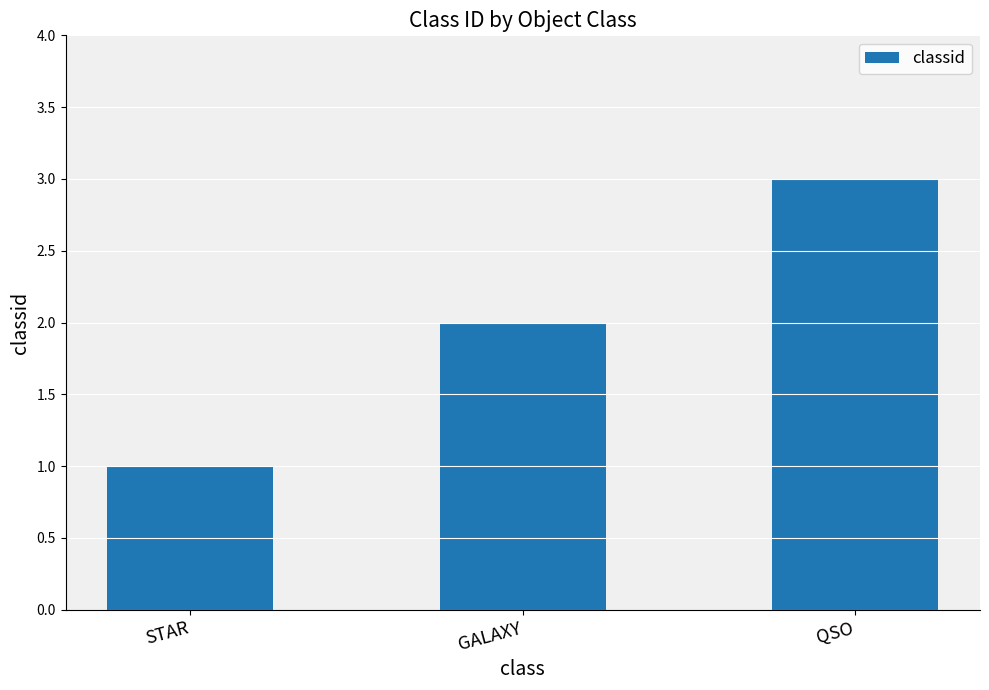

Which has a higher value, QSO or GALAXY?

QSO